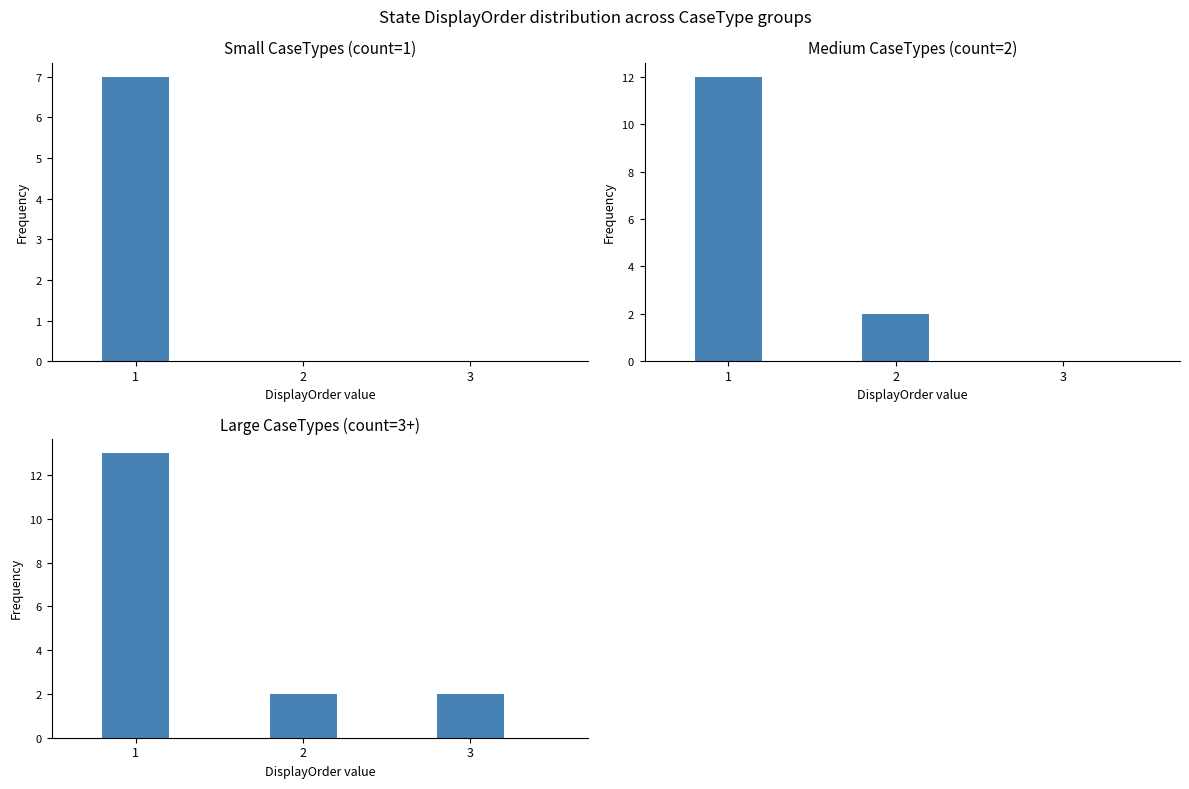

Which category has the lowest value in the Small CaseTypes (count=1) series?

2